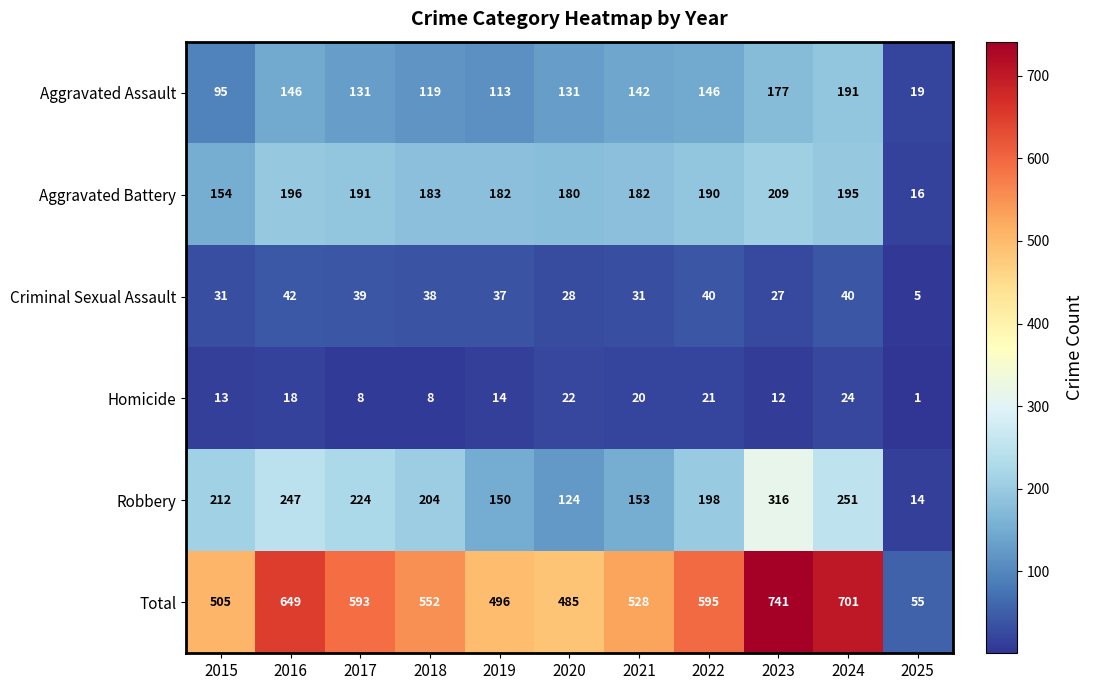

What is the total value across all series at 2020?

970